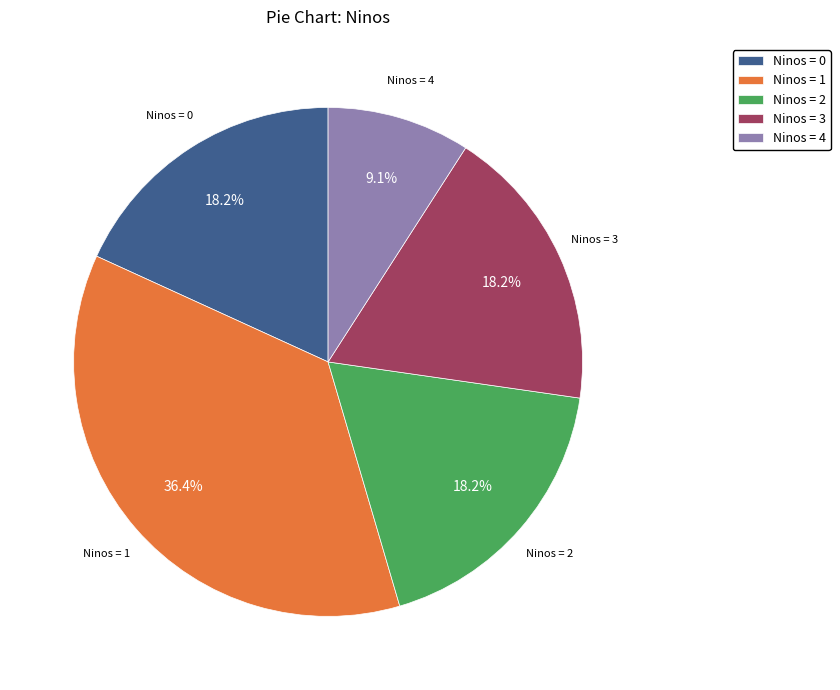

Count the number of slices in the pie.

5